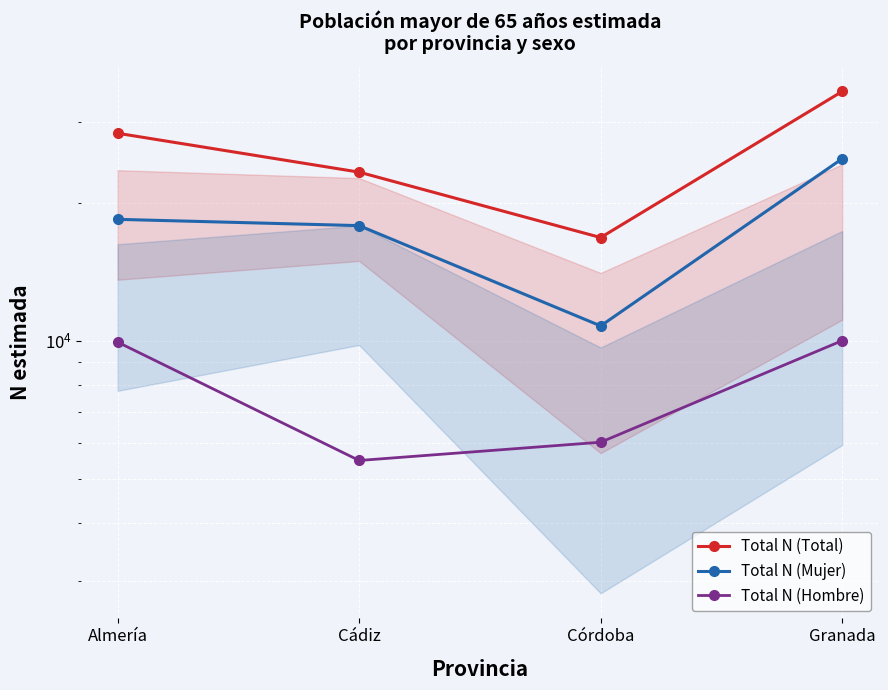

What is the difference between the maximum and minimum values in the Total N (Hombre) series?

4521